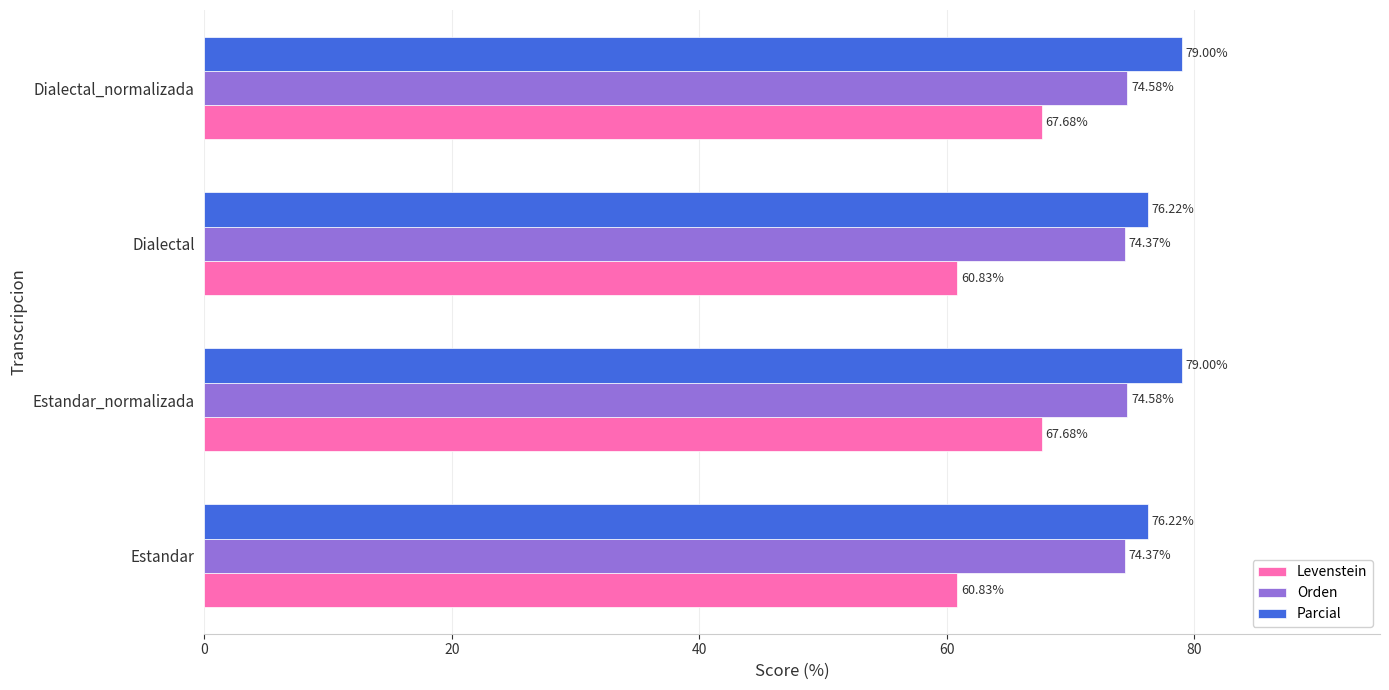

At how many categories does at least one series exceed 62?

4